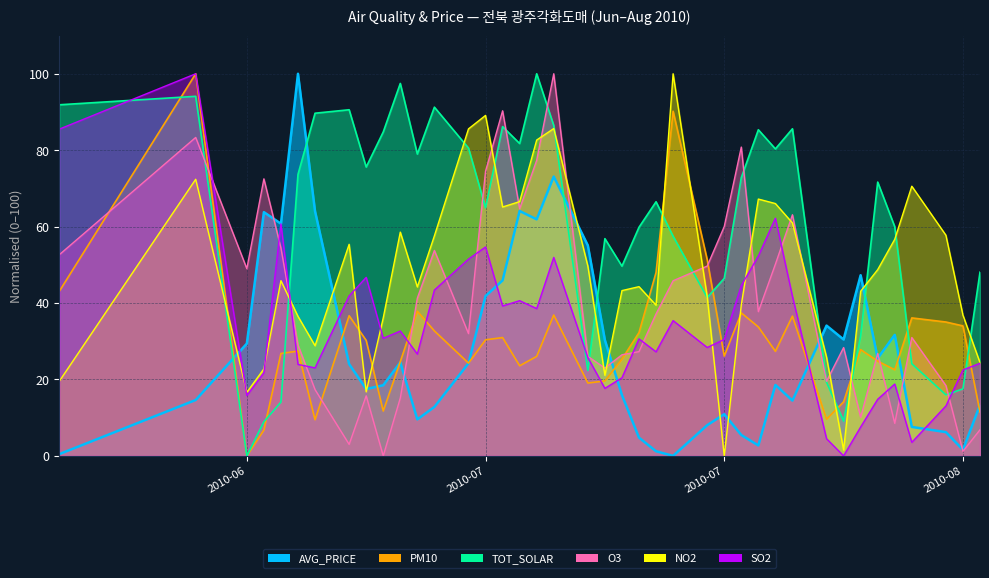

How many intersections are there between O3 and AVG_PRICE?

9